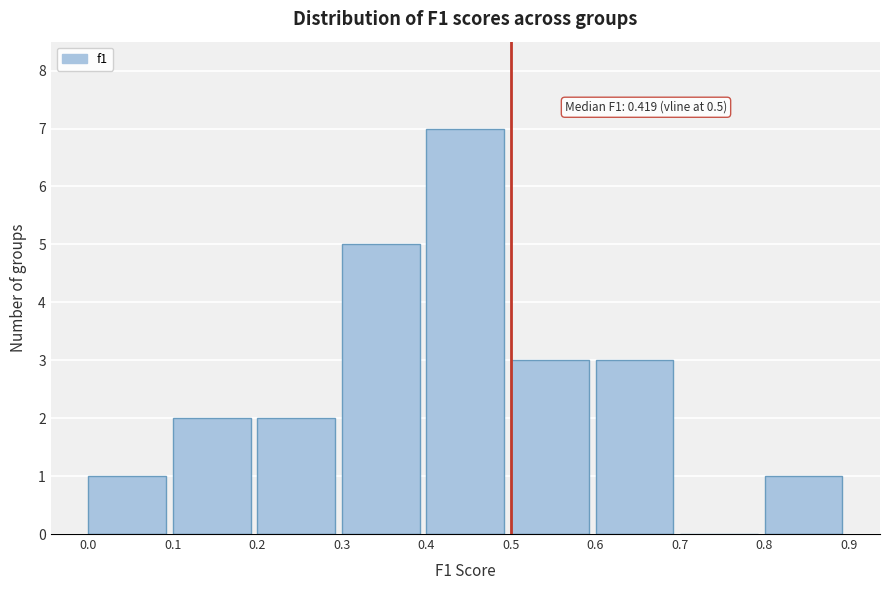

Over which range of the x-axis is the bar tallest?

0.4 to 0.5